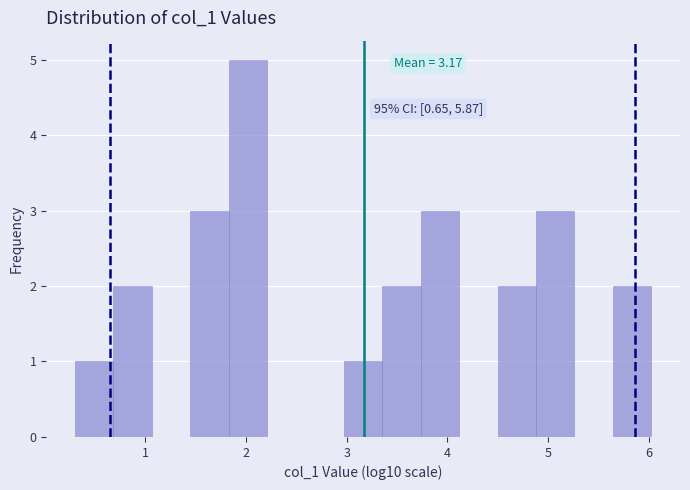

Read against the x-axis, roughly where is the centre of the tallest bar?

2.0